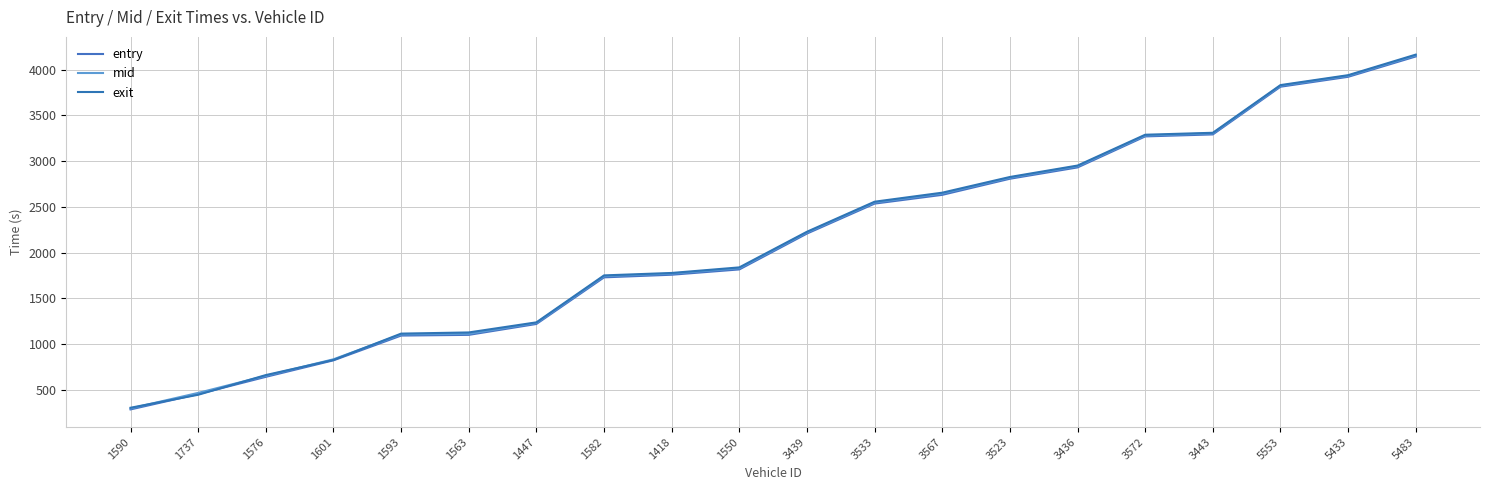

Is this an area chart (filled region under the line)?

No